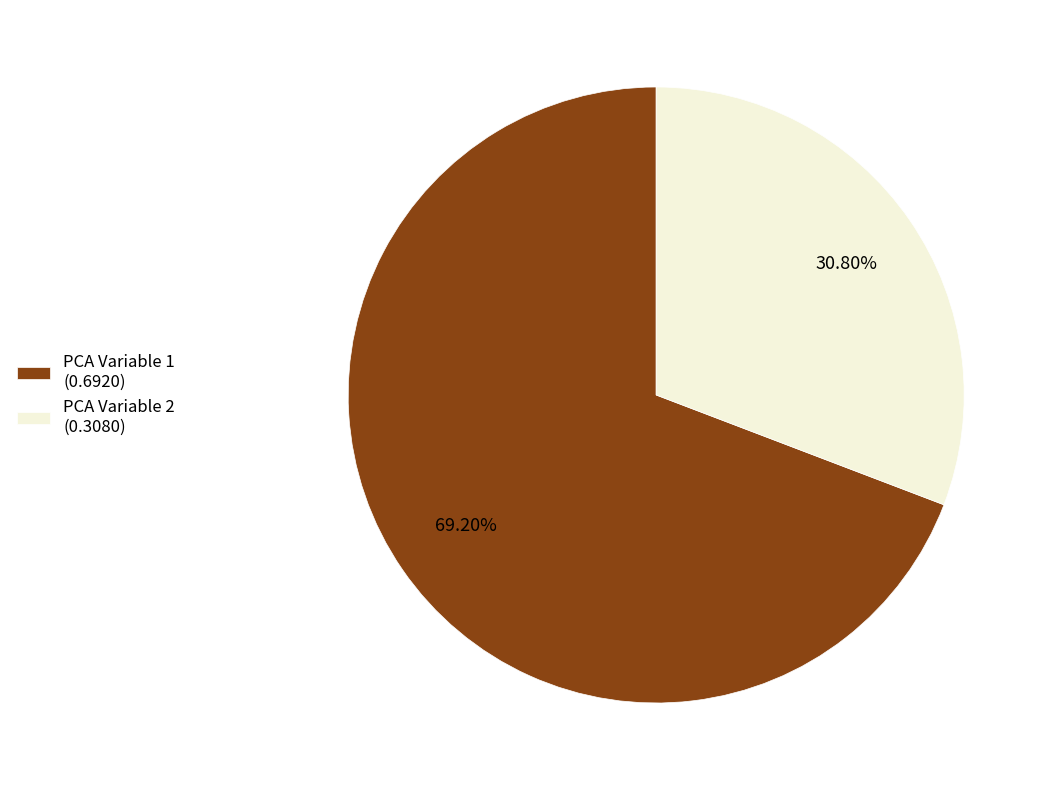

Which has a higher value, PCA Variable 2 (0.3080) or PCA Variable 1 (0.6920)?

PCA Variable 1 (0.6920)